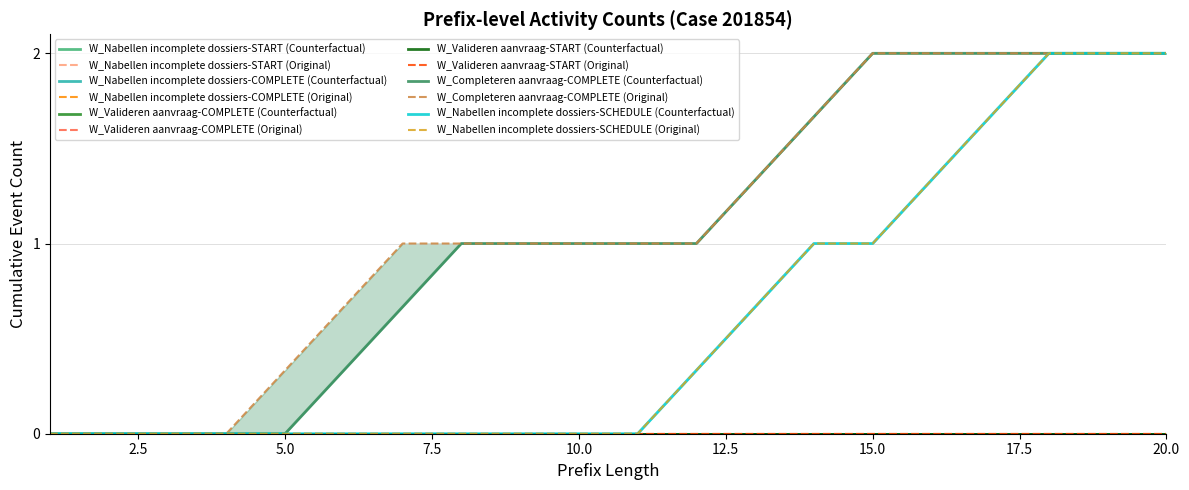

What is the difference between the highest and lowest values at 19?

2